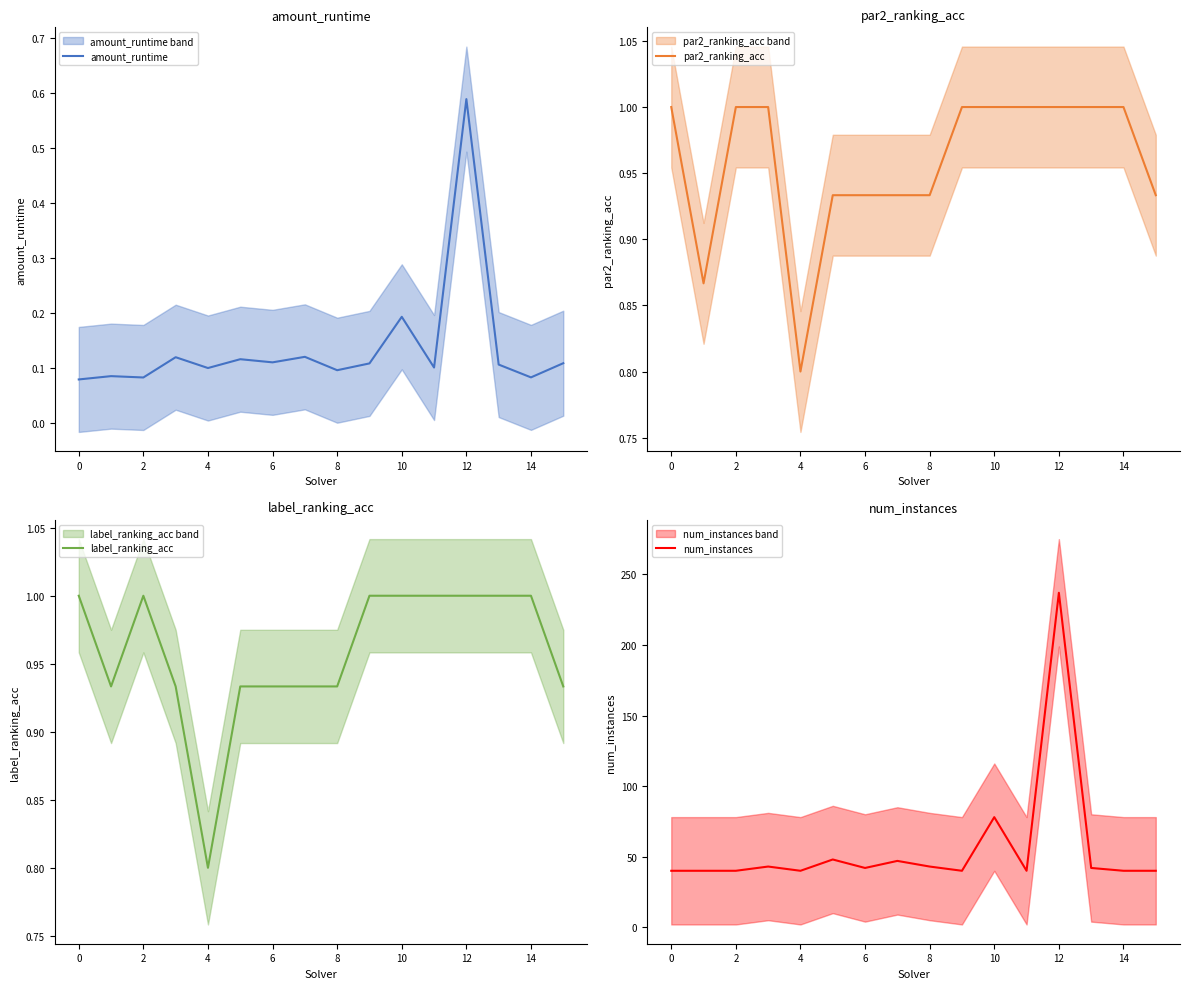

True or false: amount_runtime and par2_ranking_acc cross at least once.

False